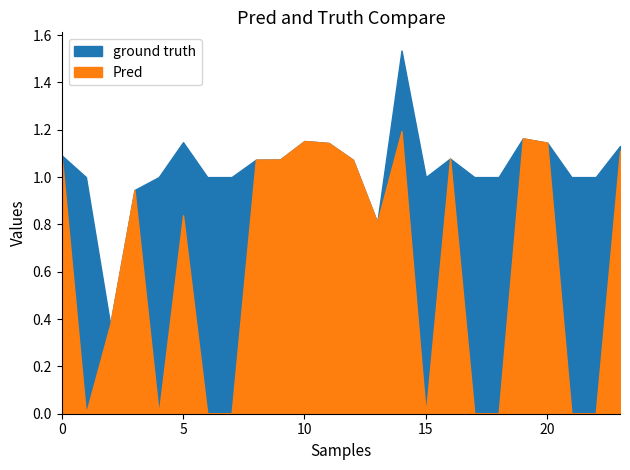

What is the sum of the Zmin values at 16.0 and 12.0?

2.2